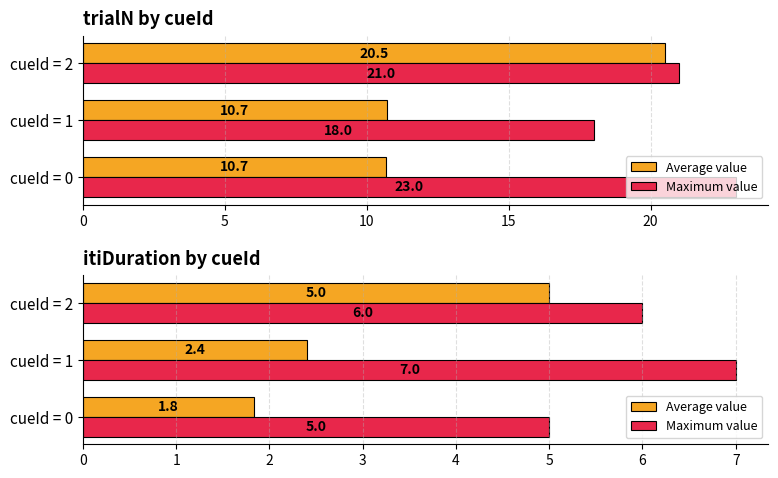

At cueId = 1, list the series in order from largest to smallest.

Maximum value, Average value